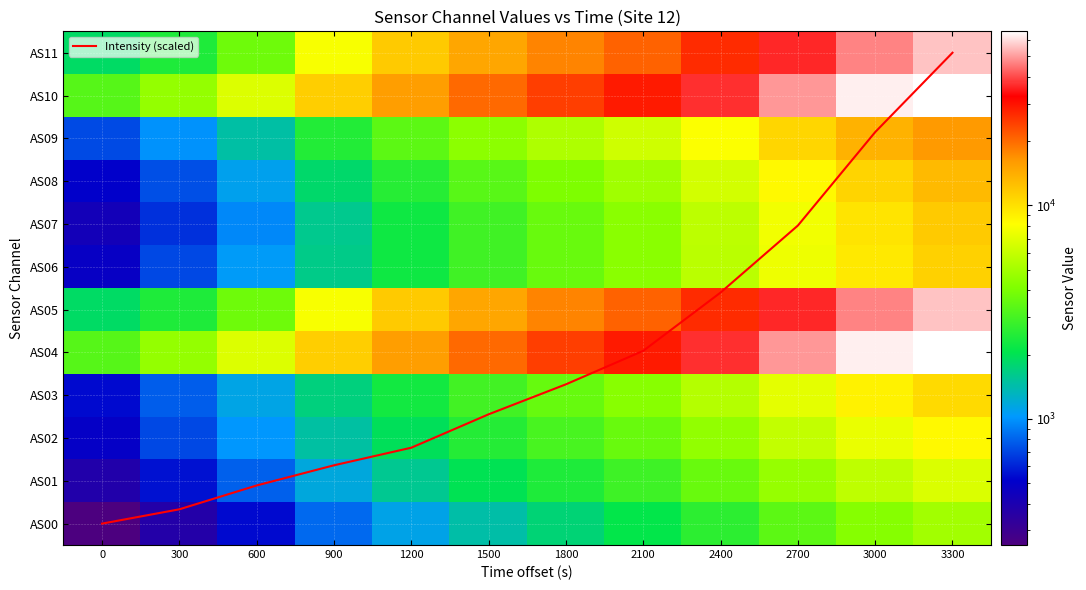

At 900, list the series in order from largest to smallest.

AS10, AS04, AS11, AS05, AS09, AS08, AS03, AS06, AS07, AS02, AS01, AS00, Intensity (scaled)